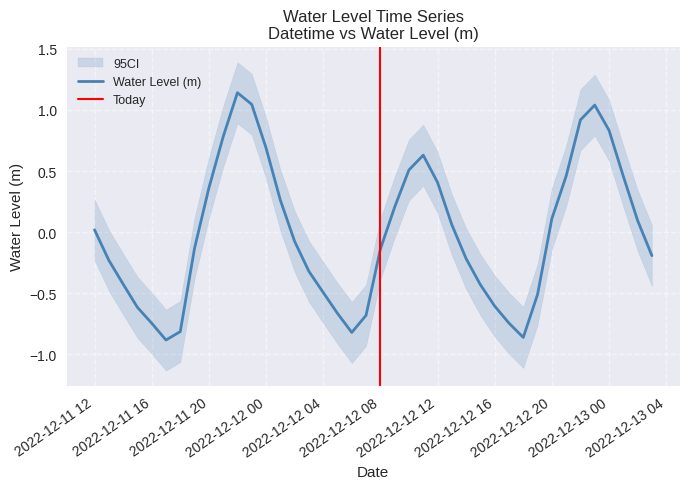

List the labels in order of value, smallest first.

2022-12-11 17:00:00, 2022-12-12 18:00:00, 2022-12-12 06:00:00, 2022-12-11 18:00:00, 2022-12-11 16:00:00, 2022-12-12 17:00:00, 2022-12-12 07:00:00, 2022-12-12 05:00:00, 2022-12-11 15:00:00, 2022-12-12 16:00:00, 2022-12-12 19:00:00, 2022-12-12 04:00:00, 2022-12-12 15:00:00, 2022-12-11 14:00:00, 2022-12-12 03:00:00, 2022-12-11 13:00:00, 2022-12-12 14:00:00, 2022-12-13 03:00:00, 2022-12-12 08:00:00, 2022-12-11 19:00:00, 2022-12-12 02:00:00, 2022-12-11 12:00:00, 2022-12-12 13:00:00, 2022-12-13 02:00:00, 2022-12-12 20:00:00, 2022-12-12 09:00:00, 2022-12-12 01:00:00, 2022-12-11 20:00:00, 2022-12-12 12:00:00, 2022-12-13 01:00:00, 2022-12-12 21:00:00, 2022-12-12 10:00:00, 2022-12-12 11:00:00, 2022-12-12 00:00:00, 2022-12-11 21:00:00, 2022-12-13 00:00:00, 2022-12-12 22:00:00, 2022-12-12 23:00:00, 2022-12-11 23:00:00, 2022-12-11 22:00:00